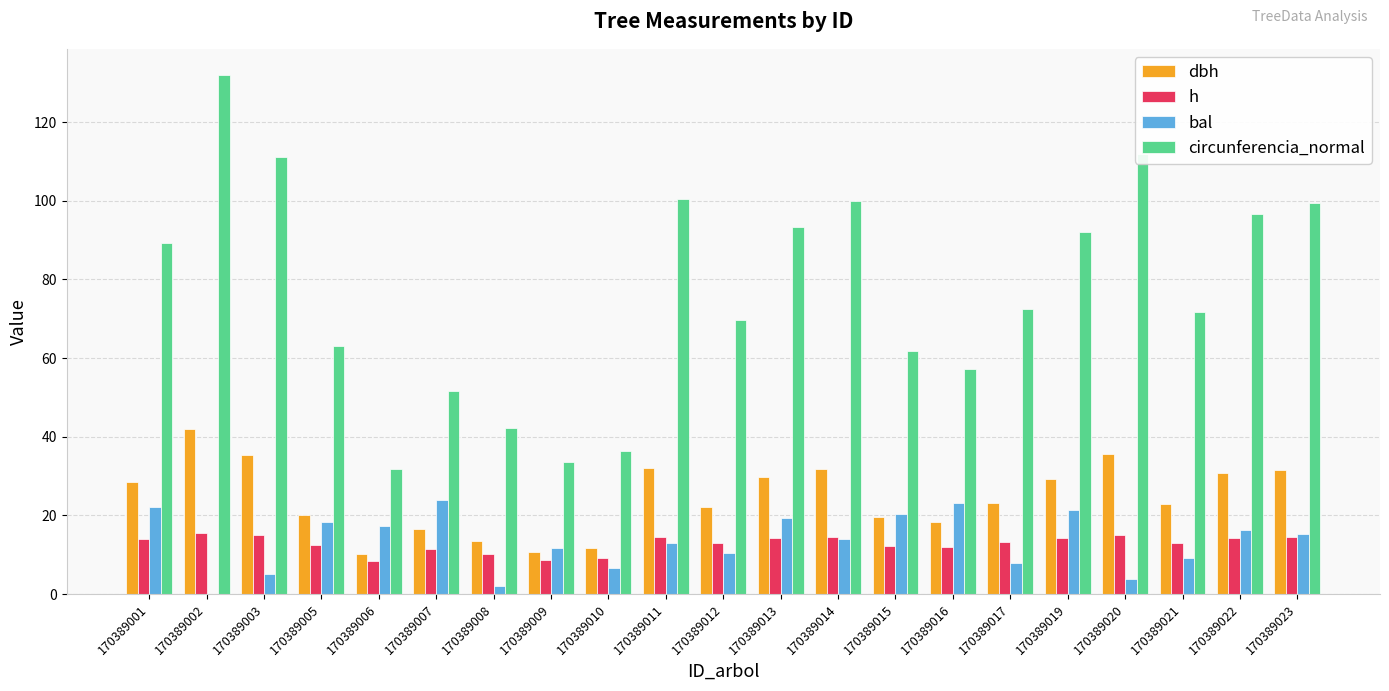

What are all the series names shown in the legend?

dbh, h, bal, circunferencia_normal